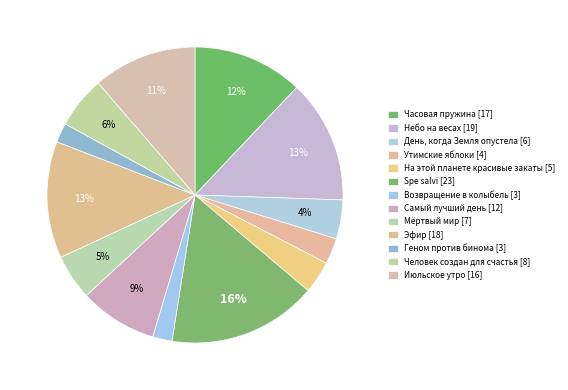

What percentage do На этой планете красивые закаты and Возвращение в колыбель together represent?

5.7%